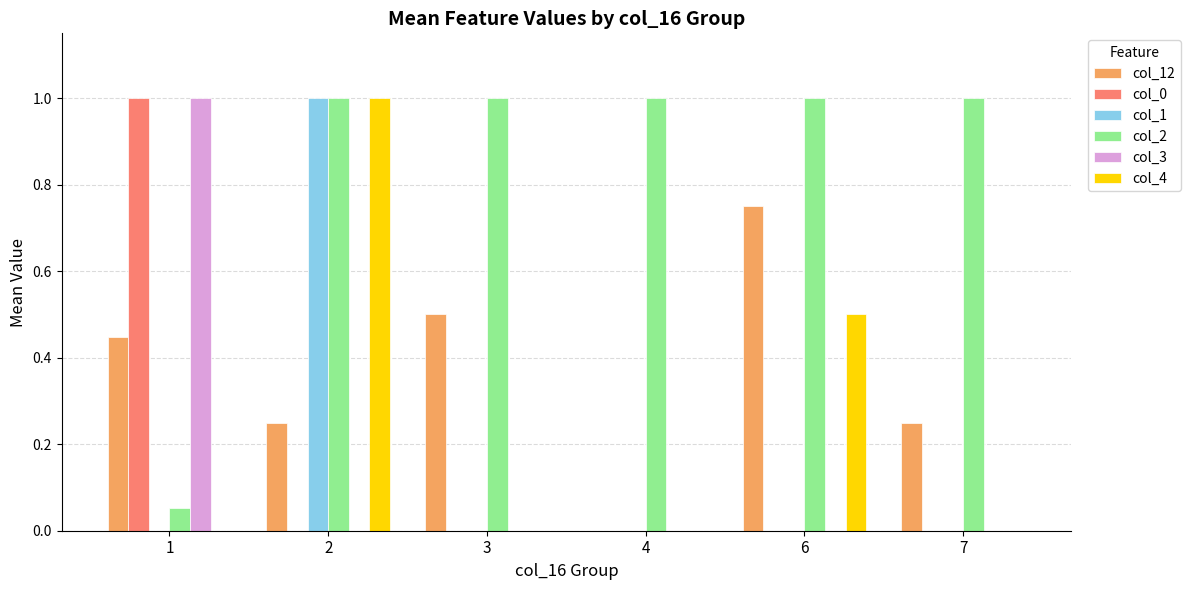

Is it true that col_0 equals 1.6 at 1?

False